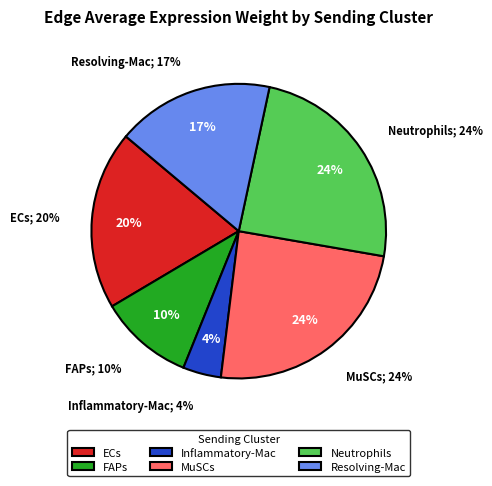

Is there a majority slice in this chart?

No